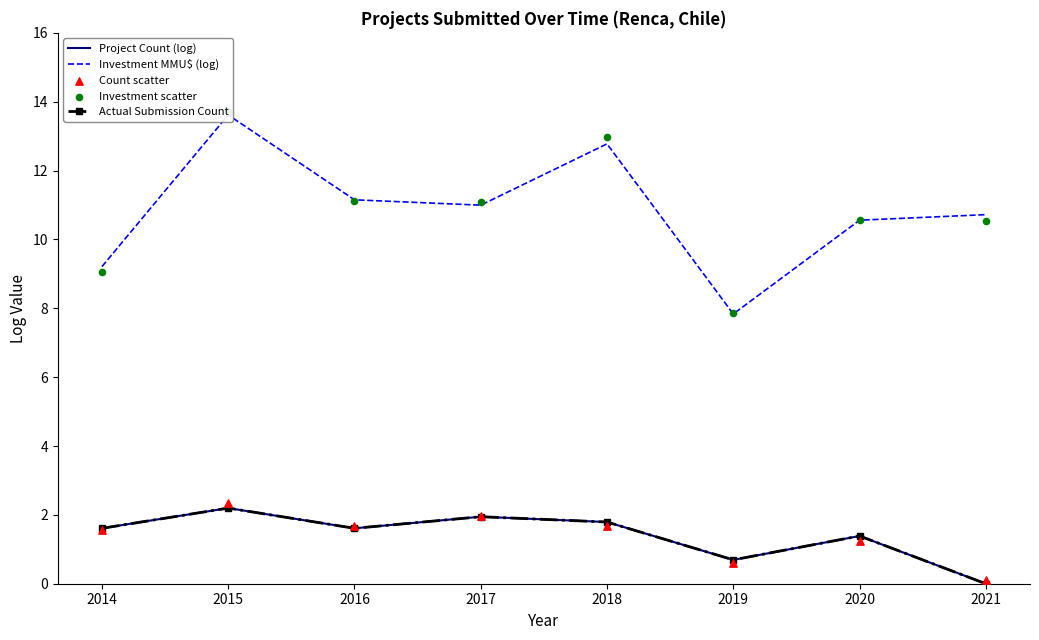

What are all the series names shown in the legend?

Project Count (log), Investment MMU$ (log), Actual Submission Count, Count scatter, Investment scatter